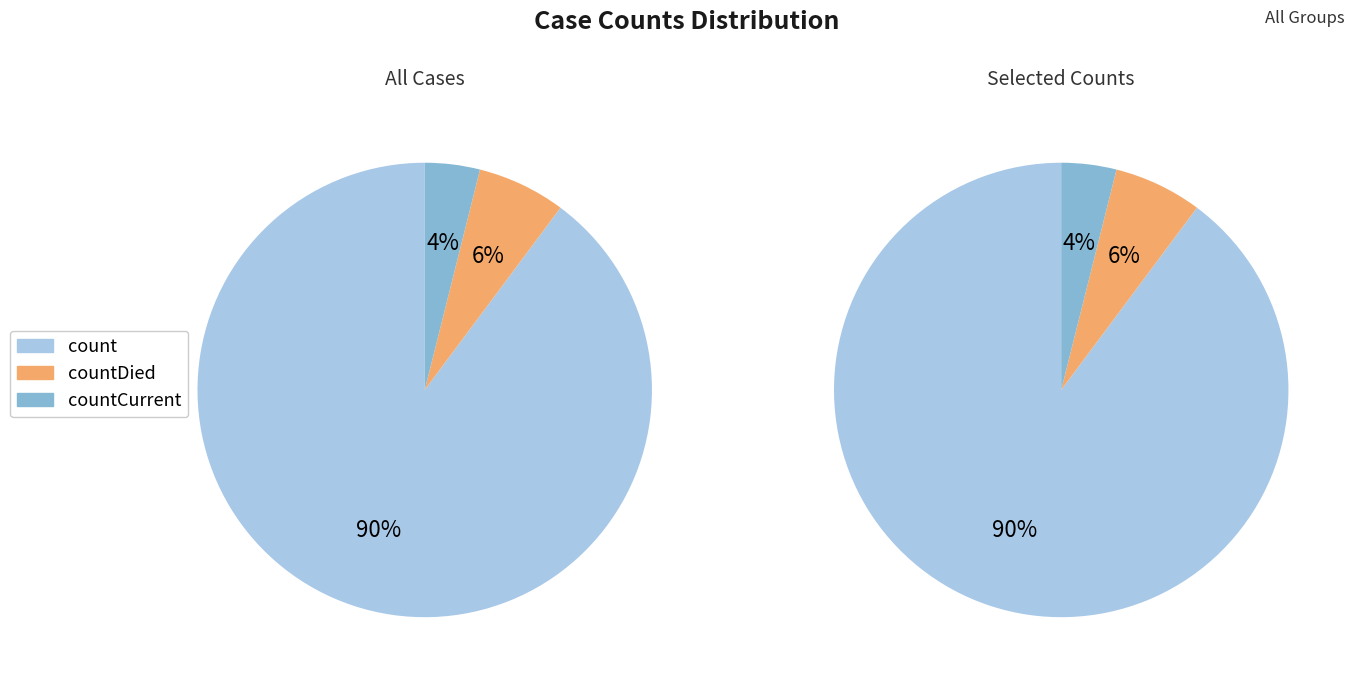

What is the smallest slice in the pie chart?

countCurrent